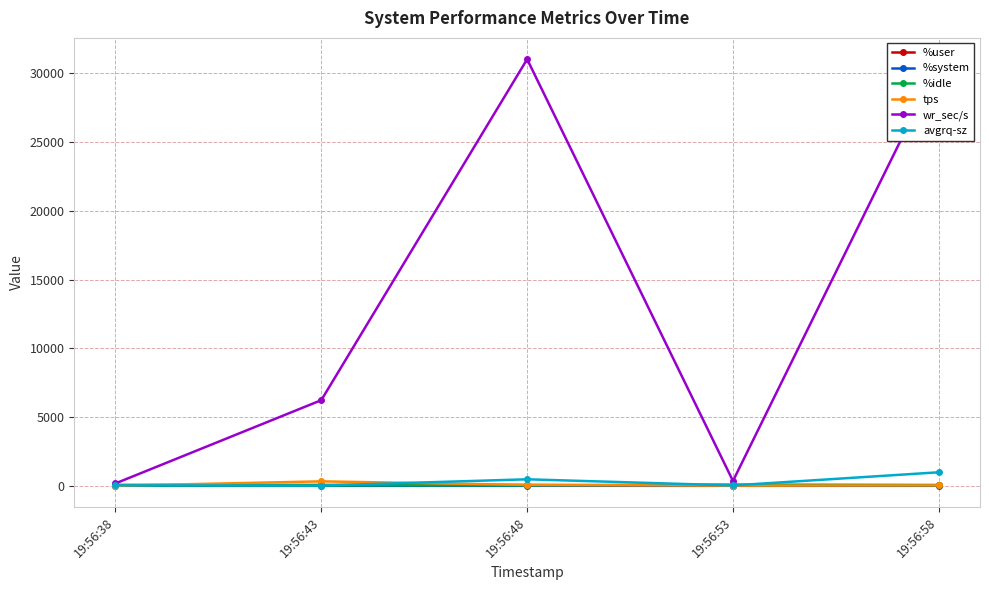

What is the value of the %user point at the 3rd from the left?

58.9